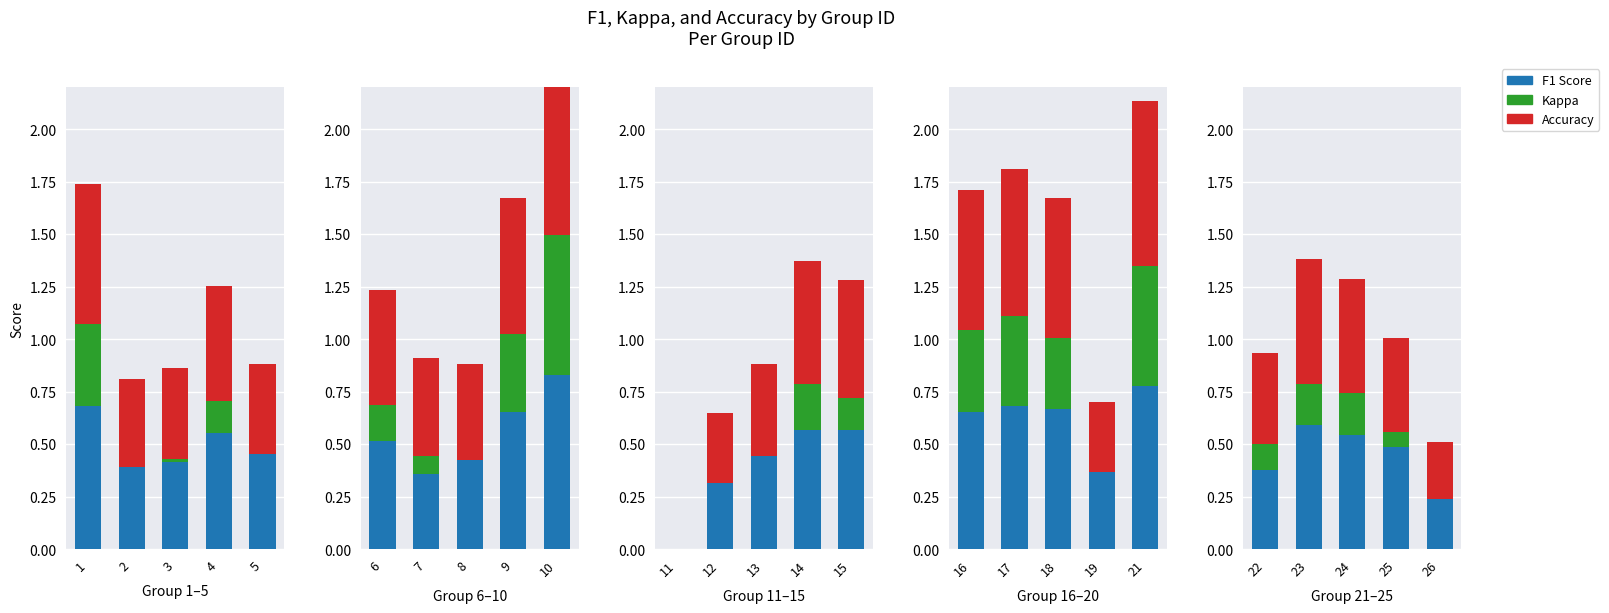

Between 25 and 26, which is larger?

25